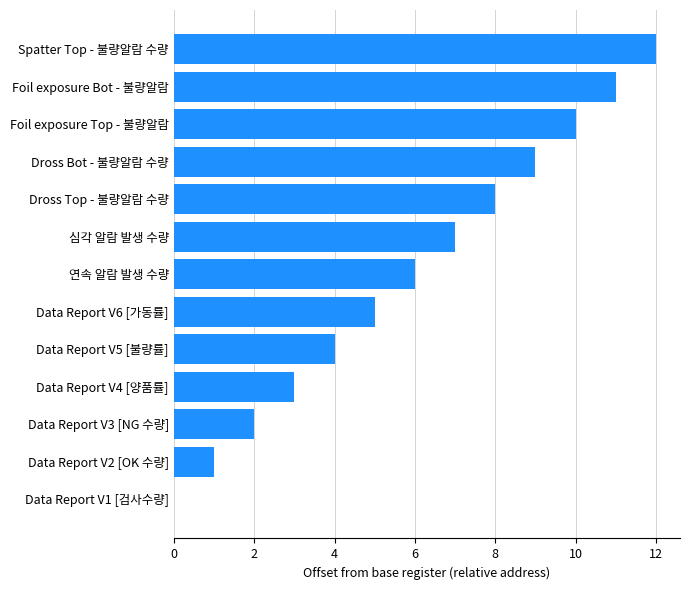

At which category does the chart reach its peak across all series?

Spatter Top - 불량알람 수량